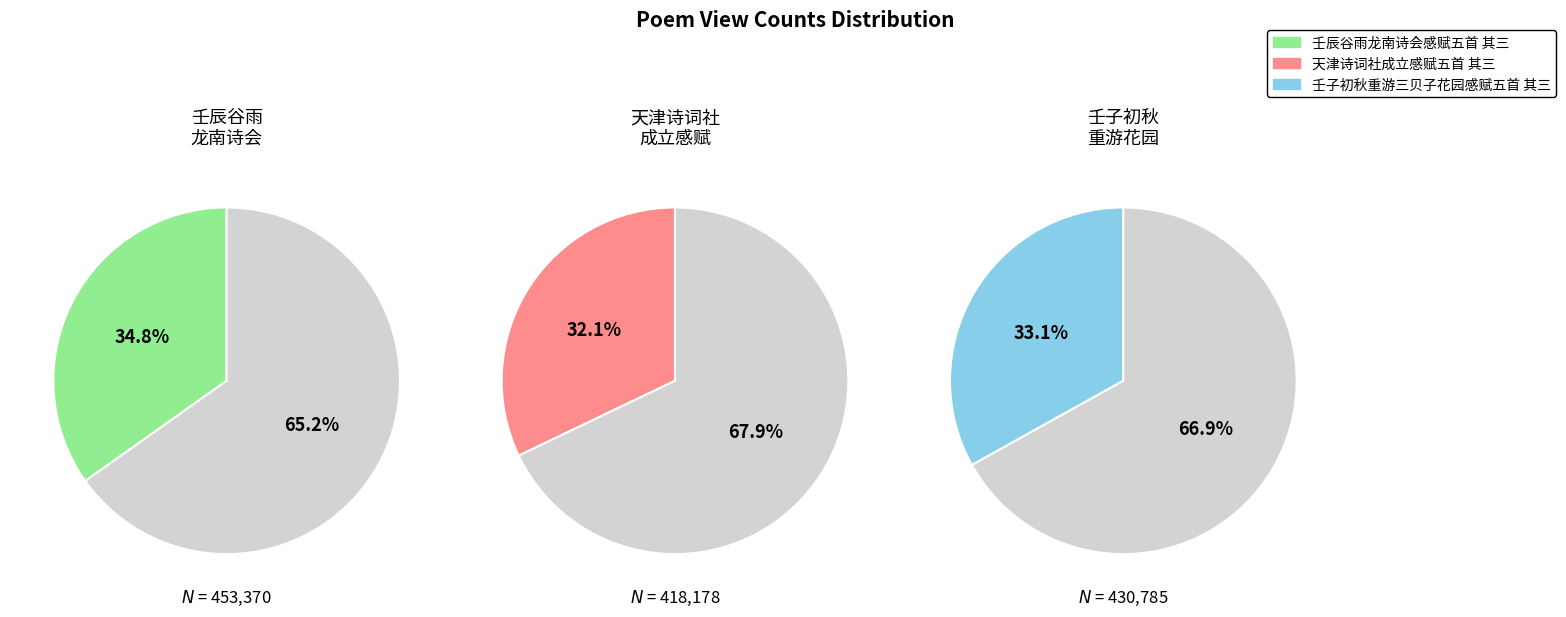

Rank the categories by value from lowest to highest.

天津诗词社成立感赋五首 其三, 壬子初秋重游三贝子花园感赋五首 其三, 壬辰谷雨龙南诗会感赋五首 其三